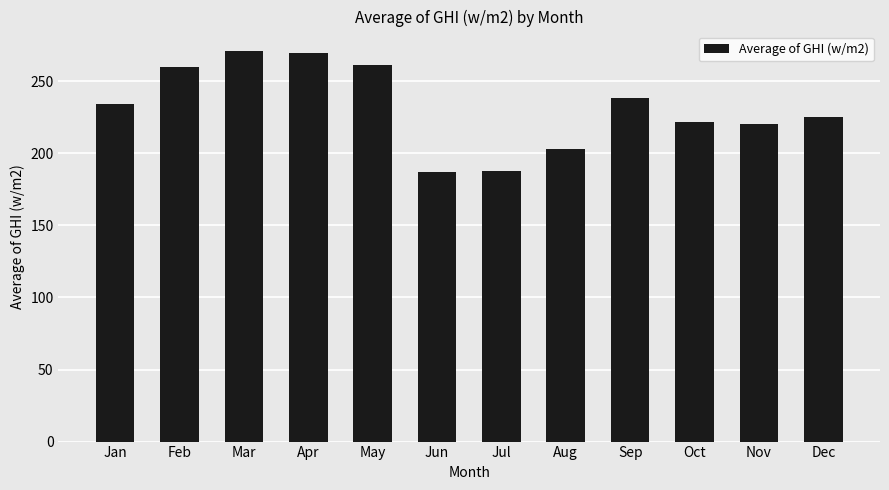

The chart shows a value of 97.2 at Jul. True or false?

False